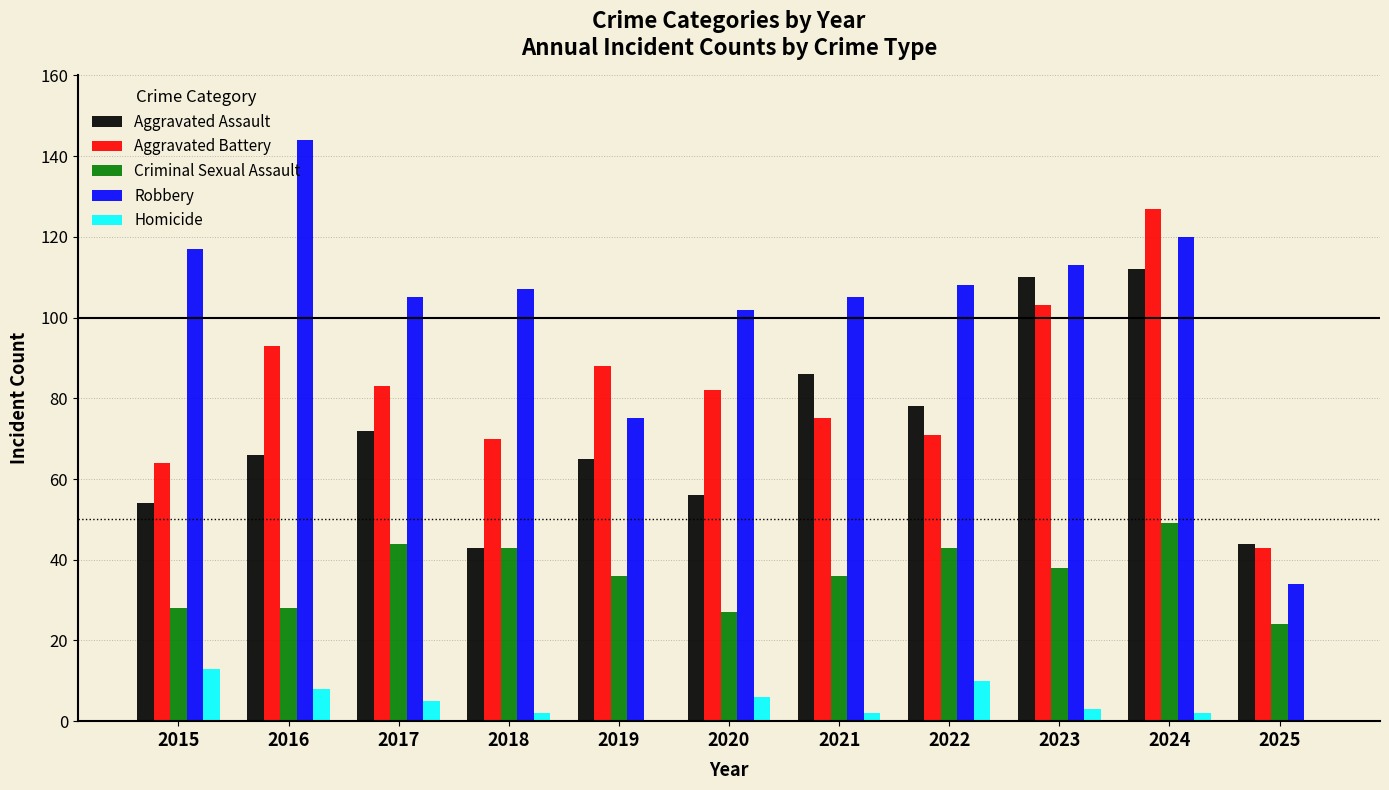

True or false: Aggravated Battery has a value of 68 at 2025.

False